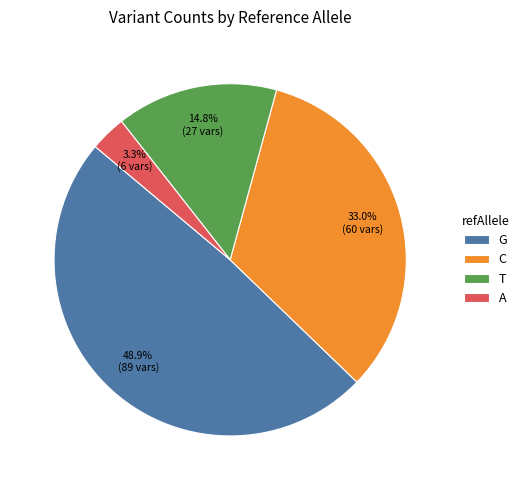

To the nearest percent, what portion does C represent?

33%